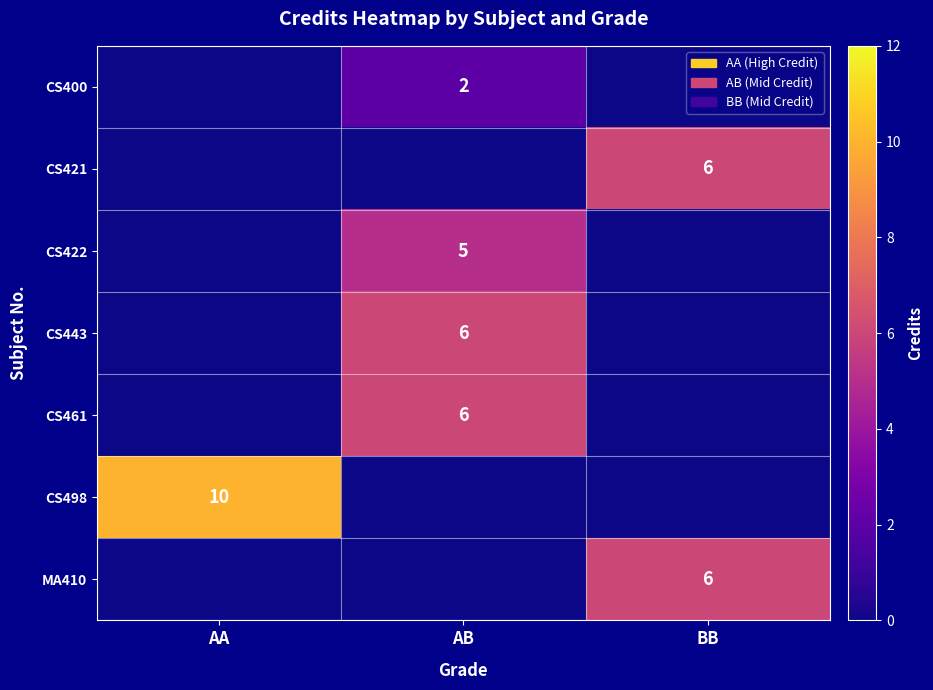

The MA410 series shows 3 at BB. True or false?

False